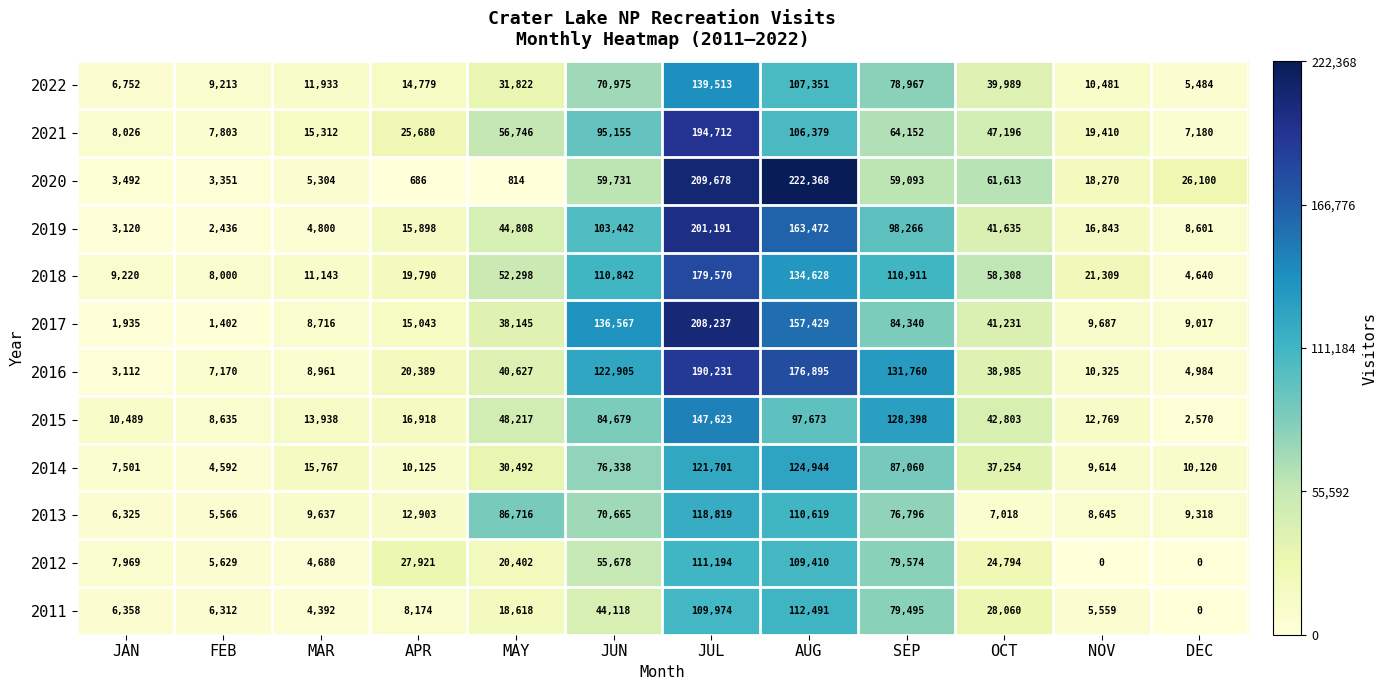

At which label is 2017 closest to 104819?

SEP